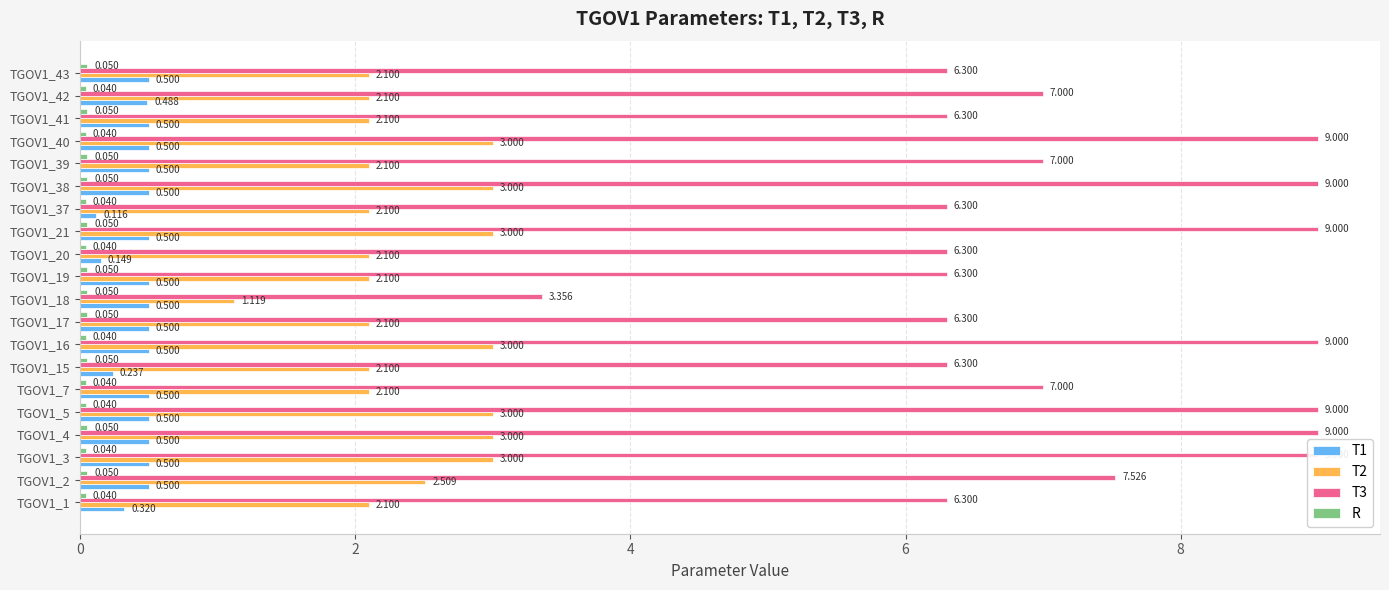

What is the total value across all series at TGOV1_41?

9.0